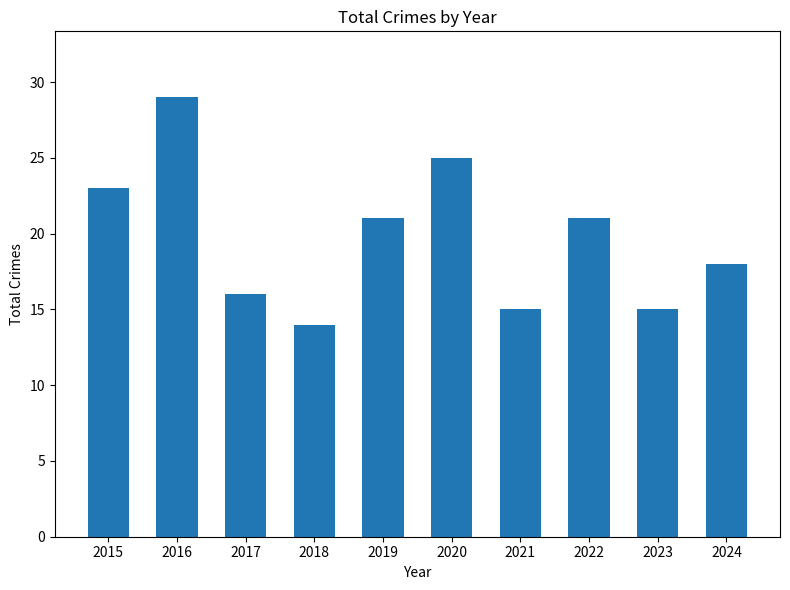

Reading left to right, list all the values displayed in this chart.

23	29	16	14	21	25	15	21	15	18